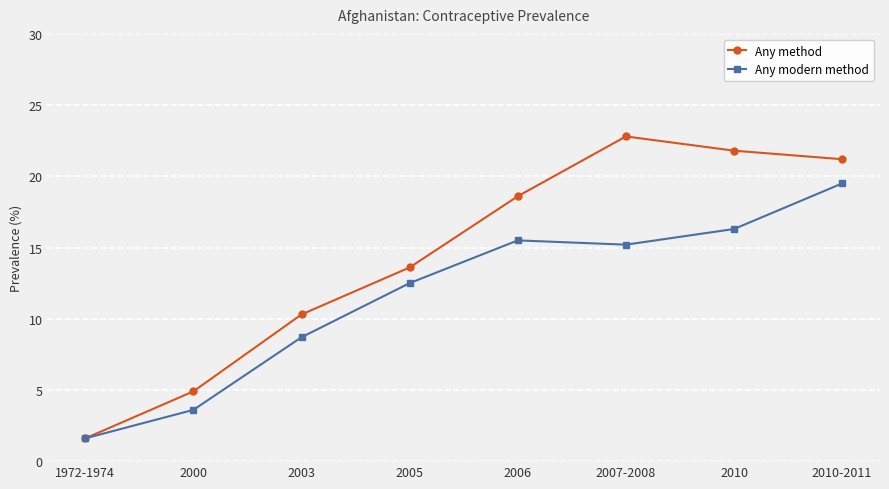

At which category does the chart reach its minimum across all series?

1972-1974